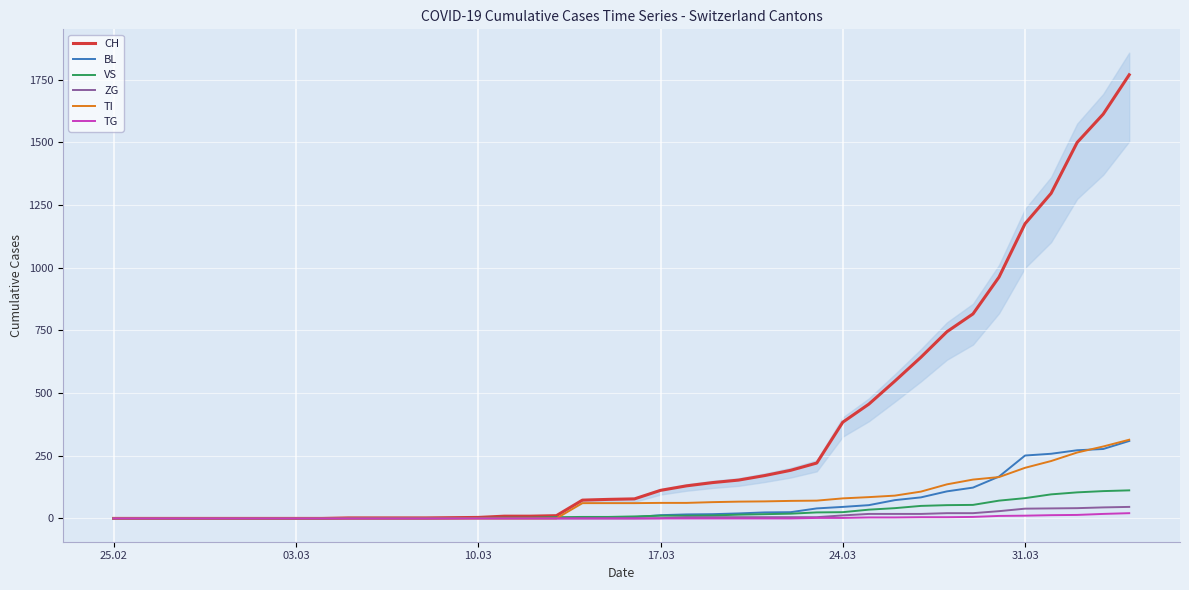

Is this an area chart (filled region under the line)?

No